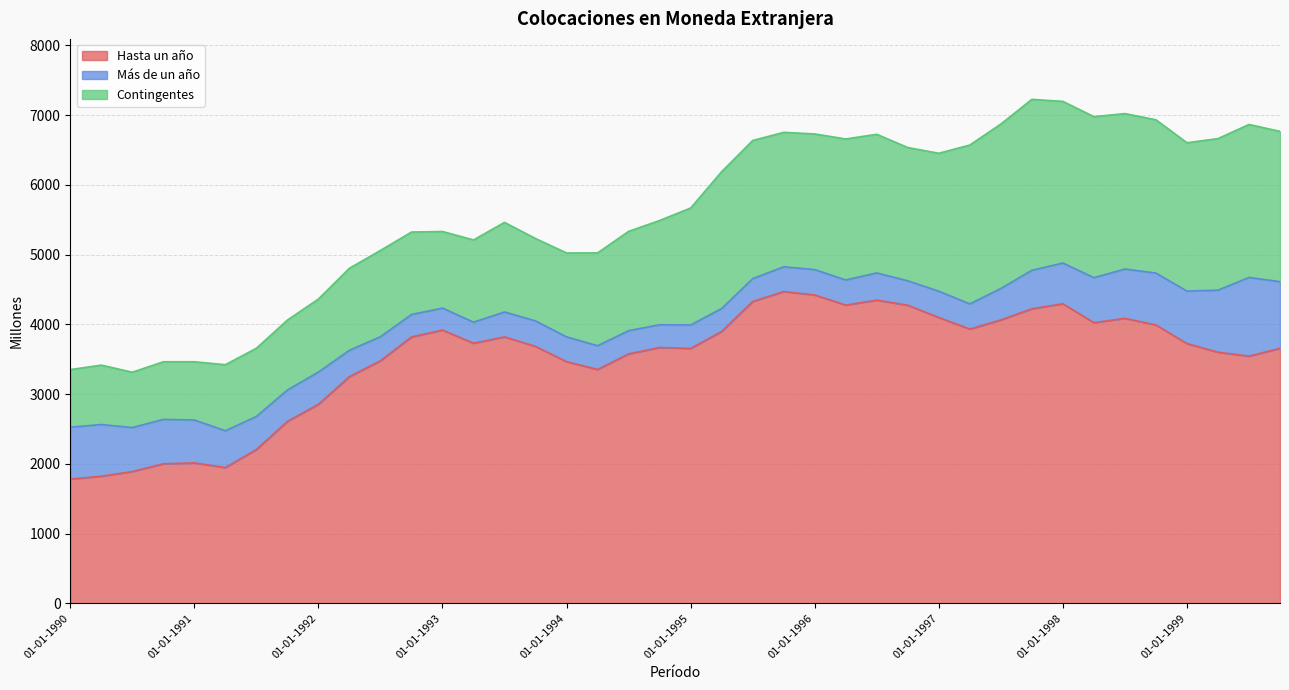

What is the difference between the maximum and second lowest values in the Contingentes series?

1625